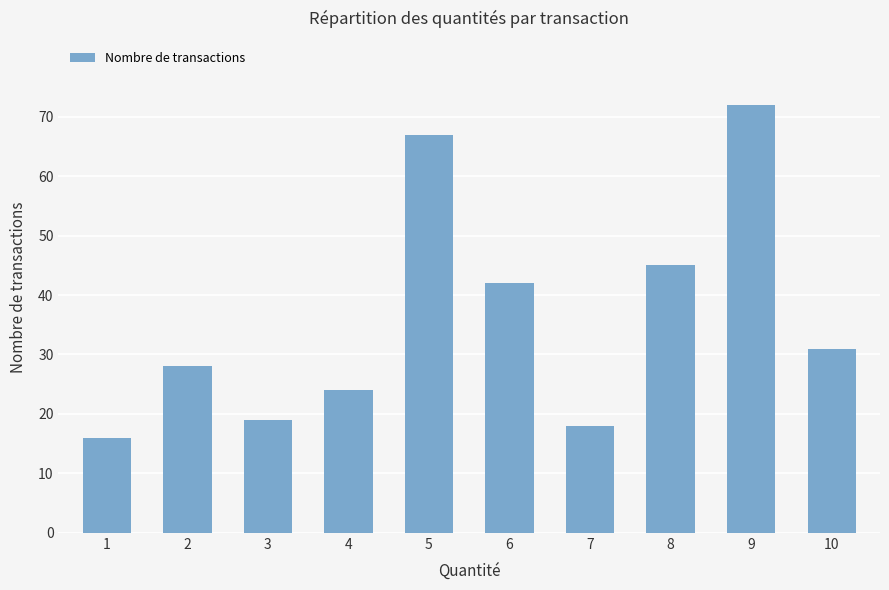

Reading left to right, what are all the values shown in this chart?

16	28	19	24	67	42	18	45	72	31